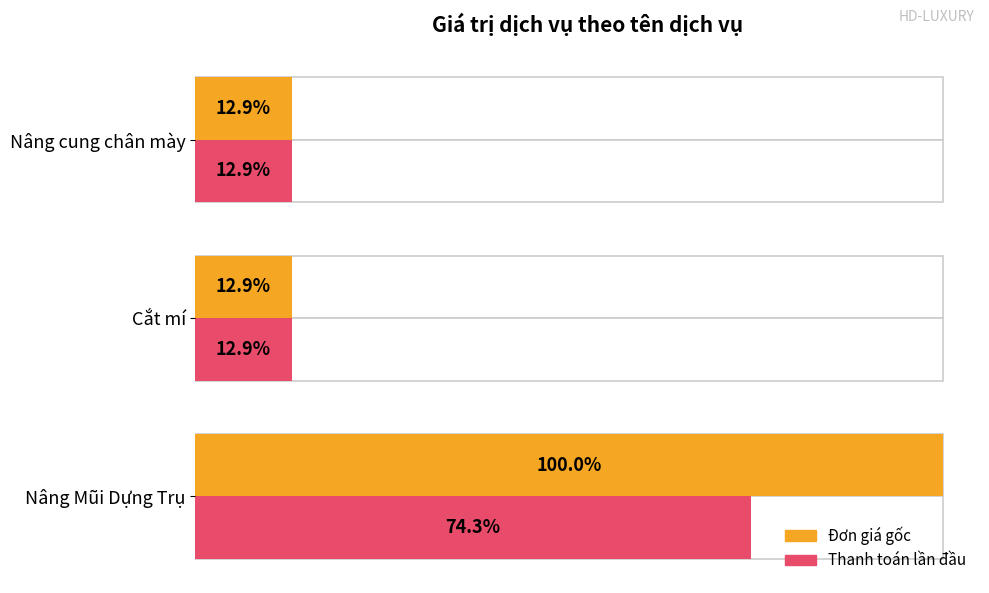

Count the number of categories in the chart.

3